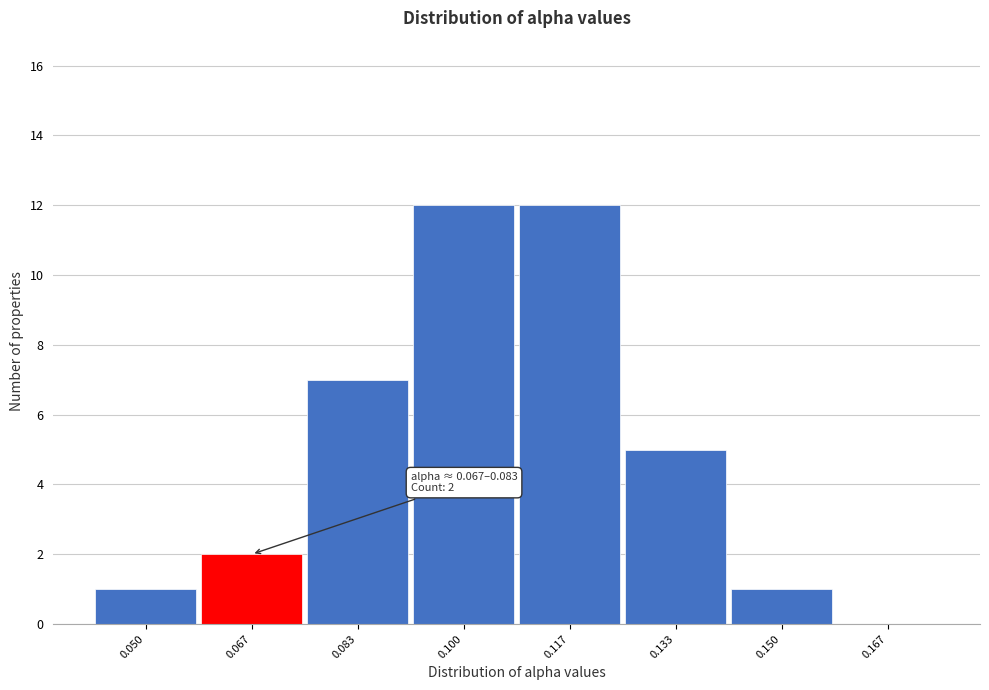

Reading left to right, what are all the values shown in this chart?

0.050=1	0.067=2	0.083=7	0.100=12	0.117=12	0.133=5	0.150=1	0.167=0